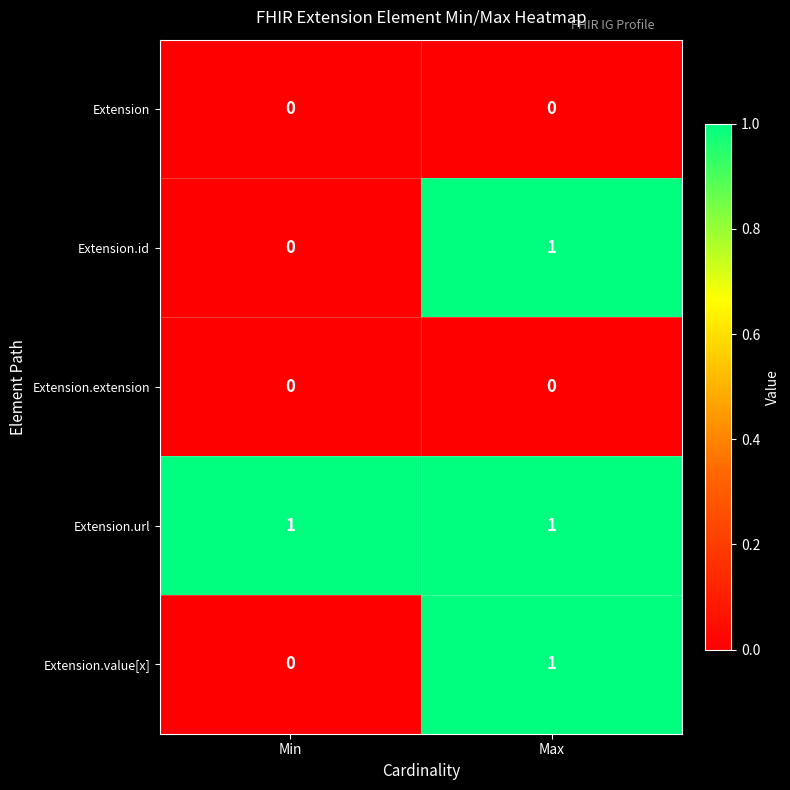

The Extension.url series shows 1 at Min. True or false?

True